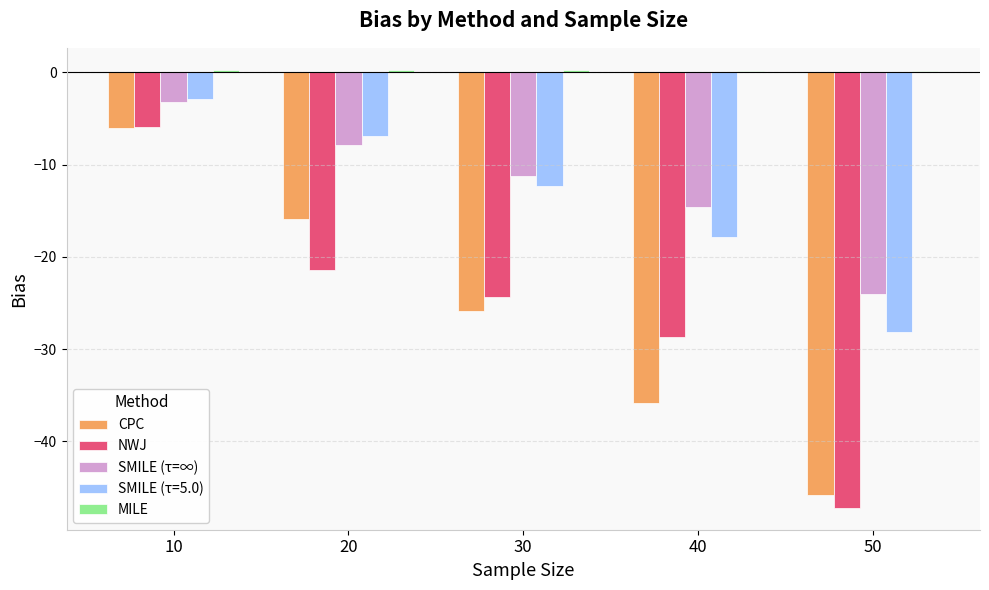

What is the sum of all NWJ values?

-127.6